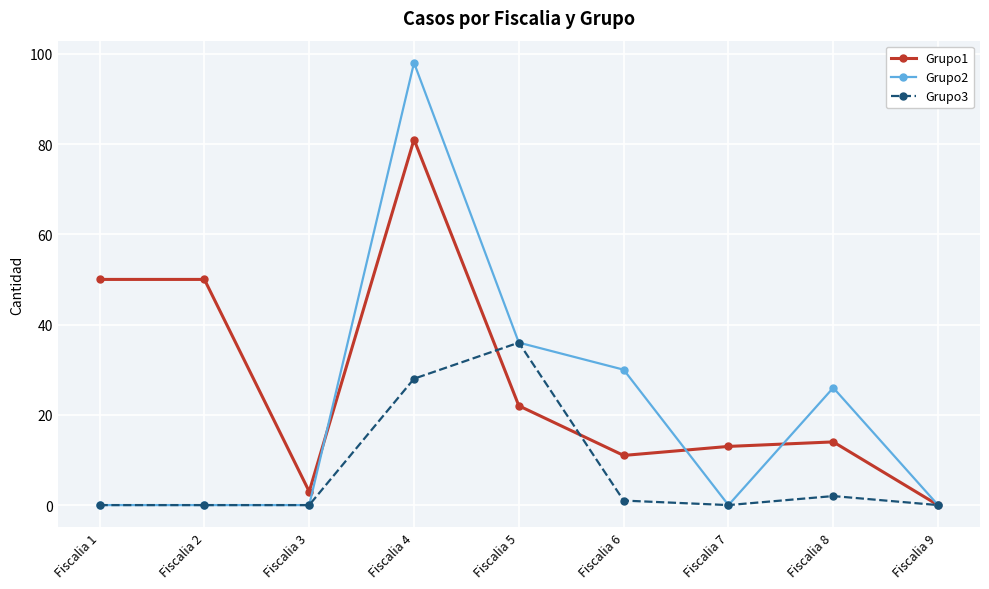

Is it true that Grupo2 equals 67 at Fiscalia 2?

False